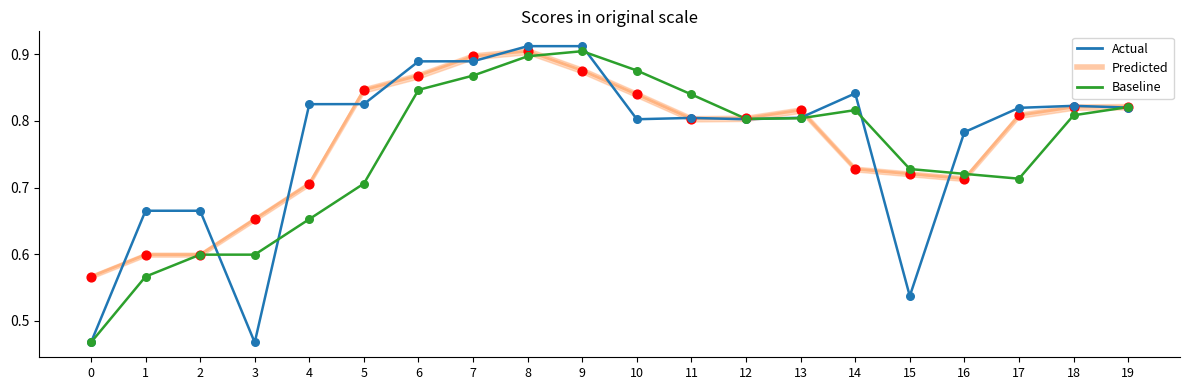

Is the value of Actual at 5 greater than the value of Baseline at 8?

No